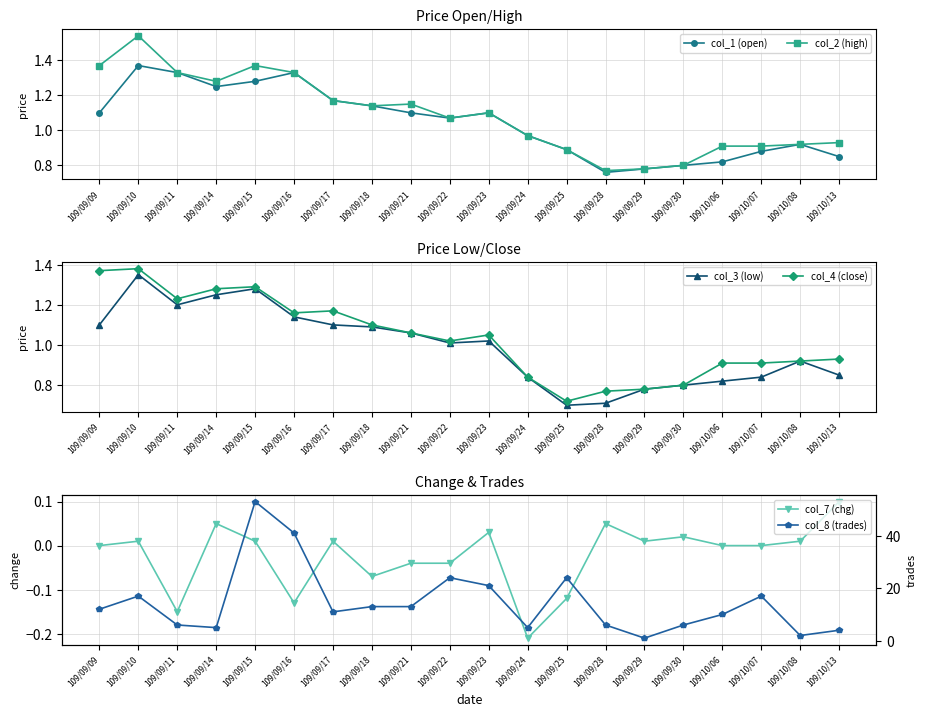

In col_8 (trades), how many points are higher than both neighbors (excluding endpoints)?

5